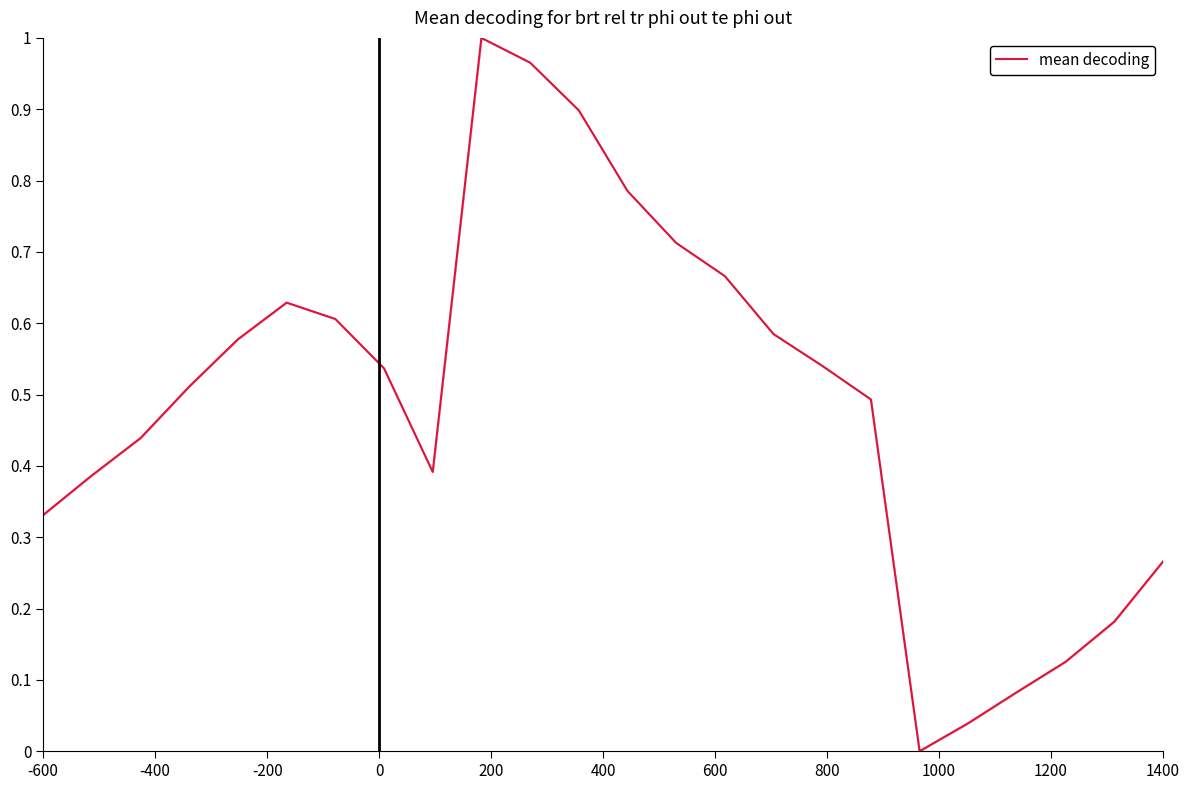

How many lines are shown in the chart?

1